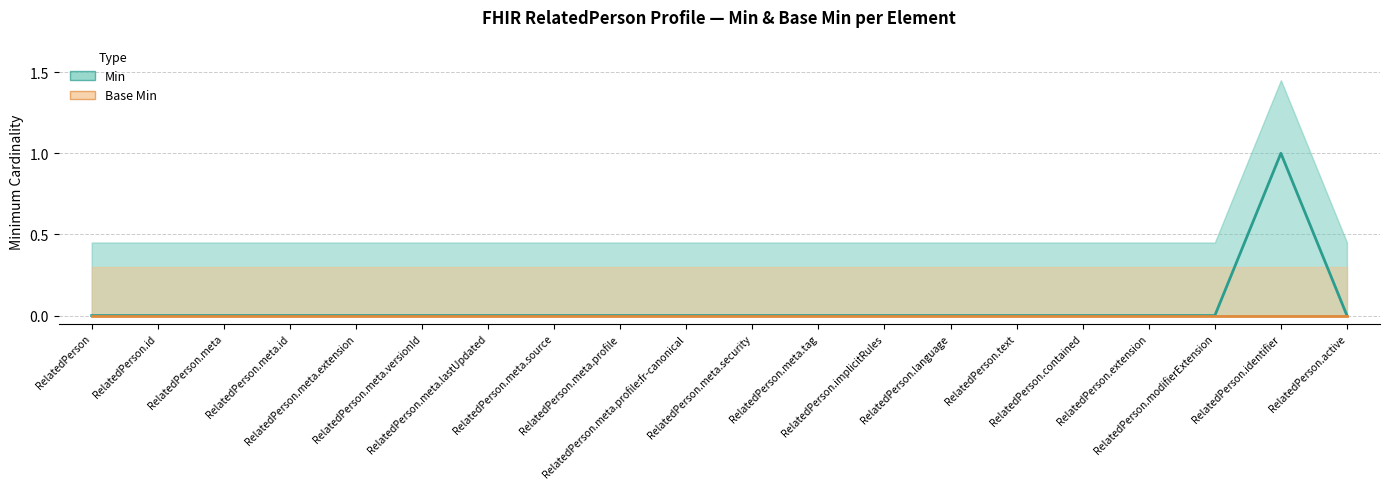

How many interior local peaks does the Min series have?

1